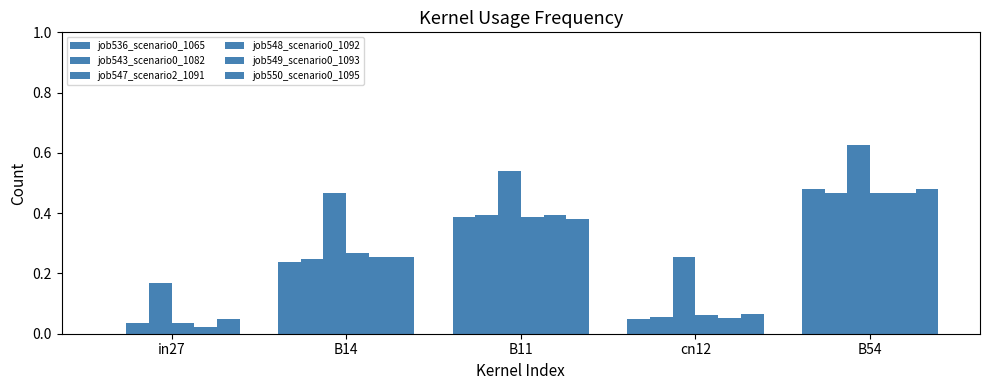

Which category has the lowest value across all series?

in27